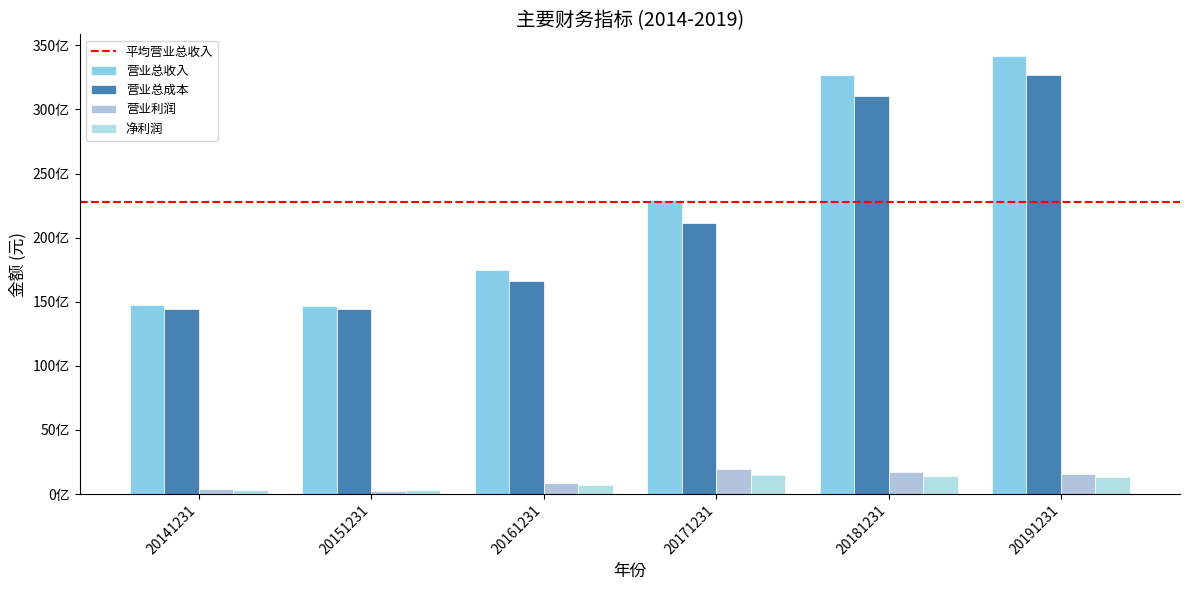

Are the bars grouped side by side (vs. stacked)?

Yes